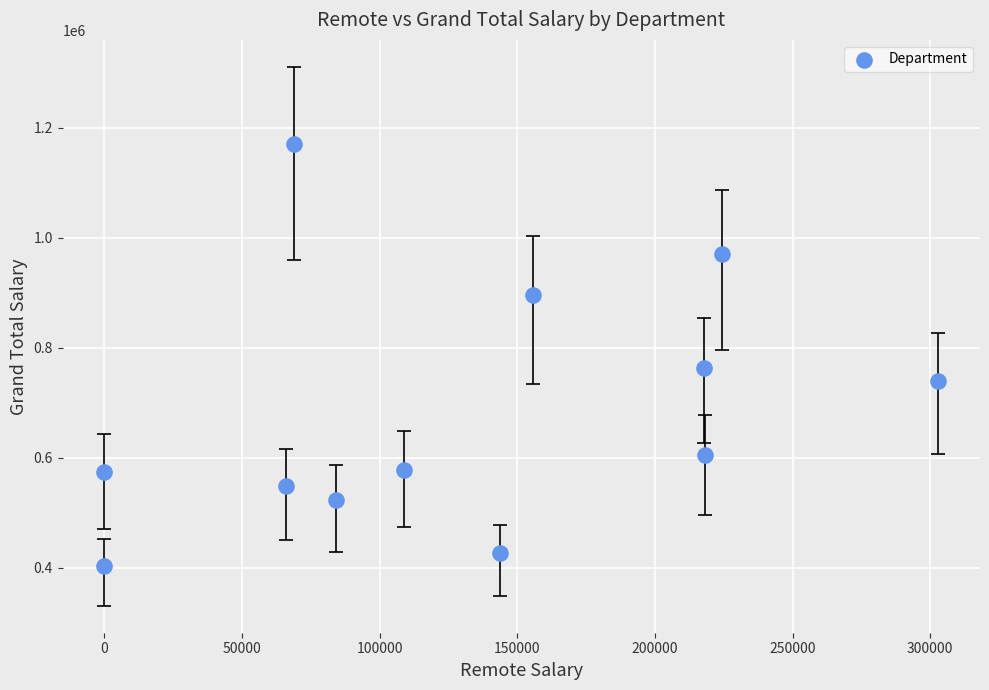

What is the average Y value?

683331.7